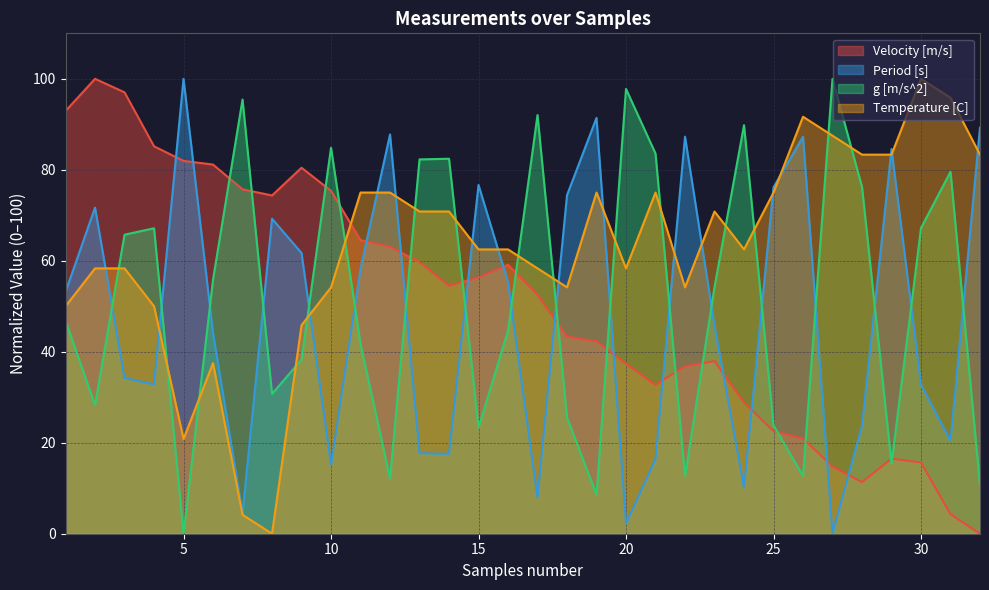

How many data points in g [m/s^2] are less than 54?

16